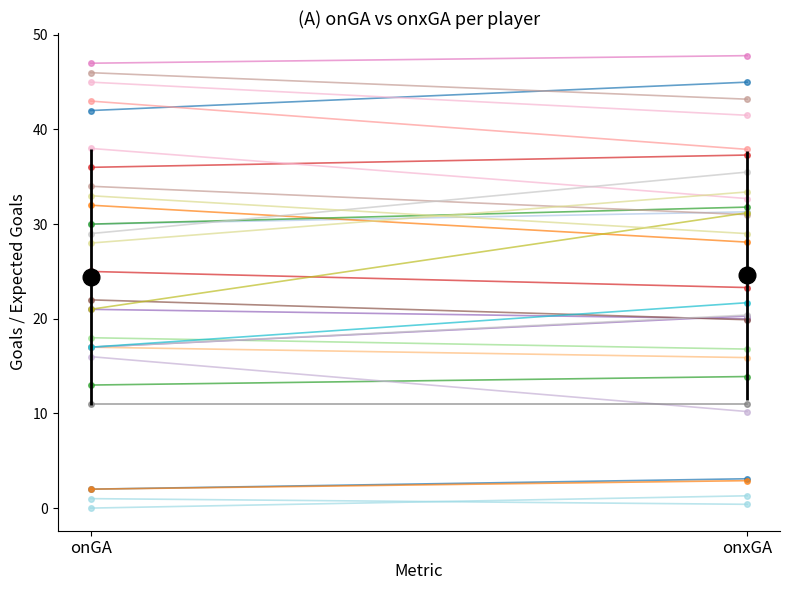

How many values in the onGA series are below 25?

15